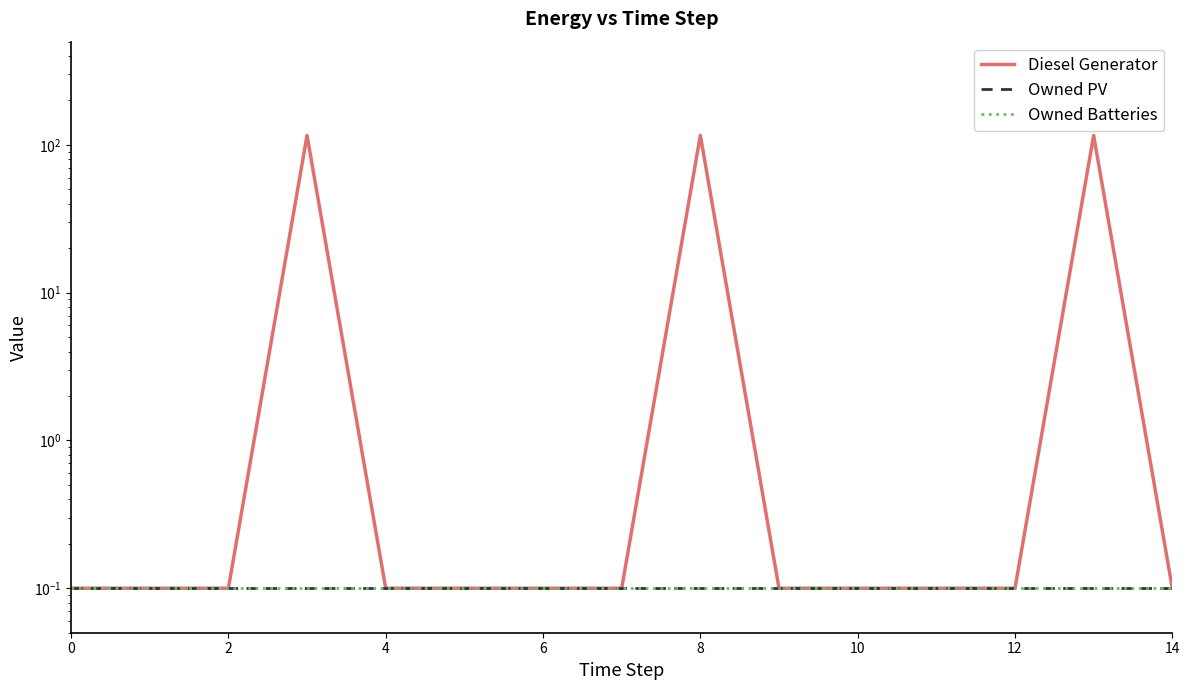

Rank the series by their maximum value, from highest to lowest.

Diesel Generator, Owned PV, Owned Batteries